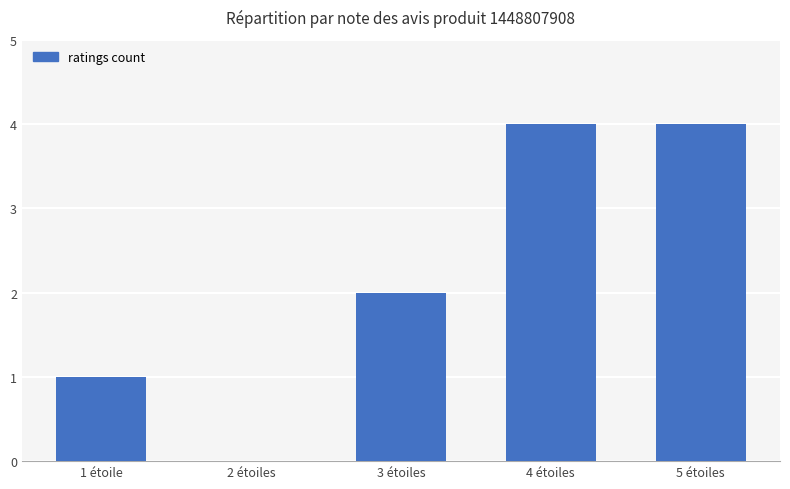

Count the number of data series in this chart.

1